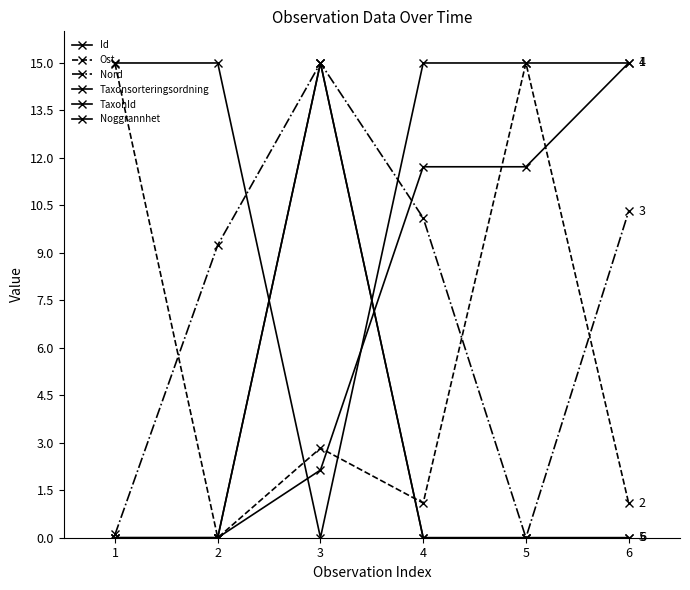

What is the value of the Id point at the 5th from the left?

11.7